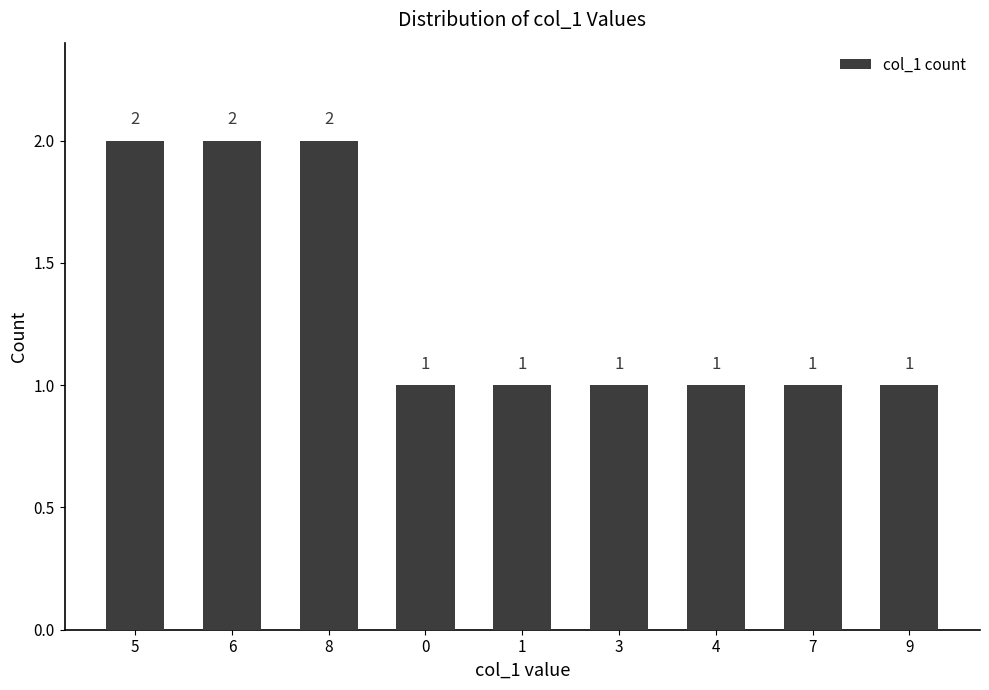

True or false: the data shows 1 at 0.

True